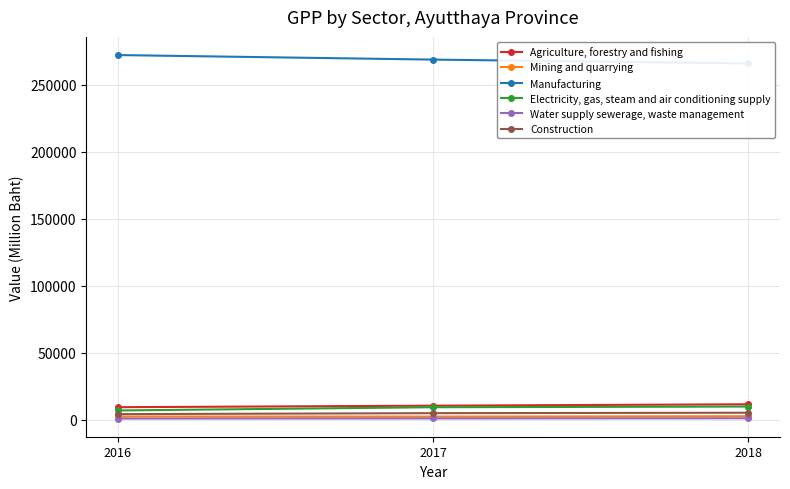

Does the chart display data point markers on the line(s)?

Yes